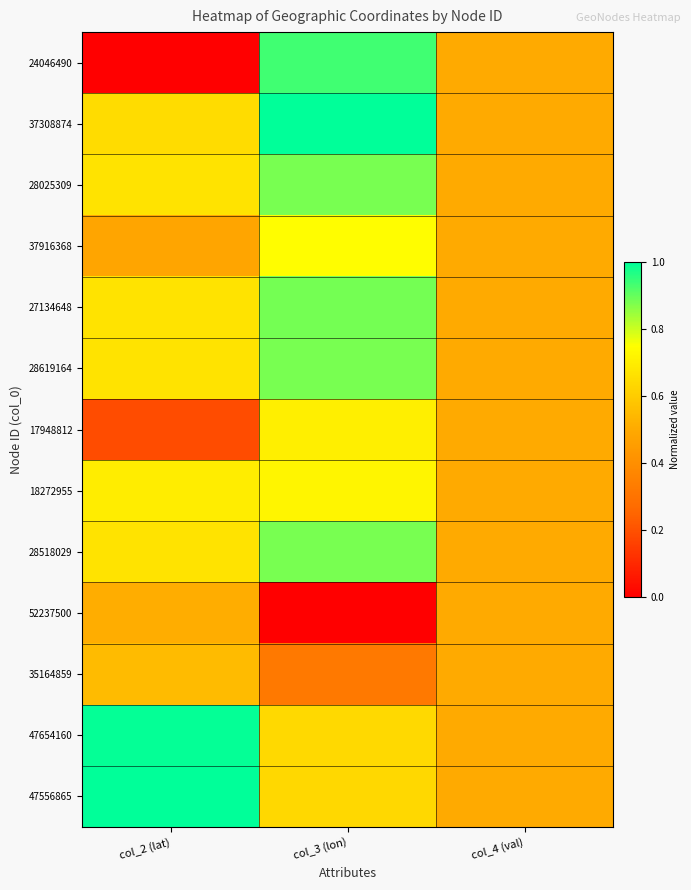

At which category is the sum across all series the highest?

col_3 (lon)